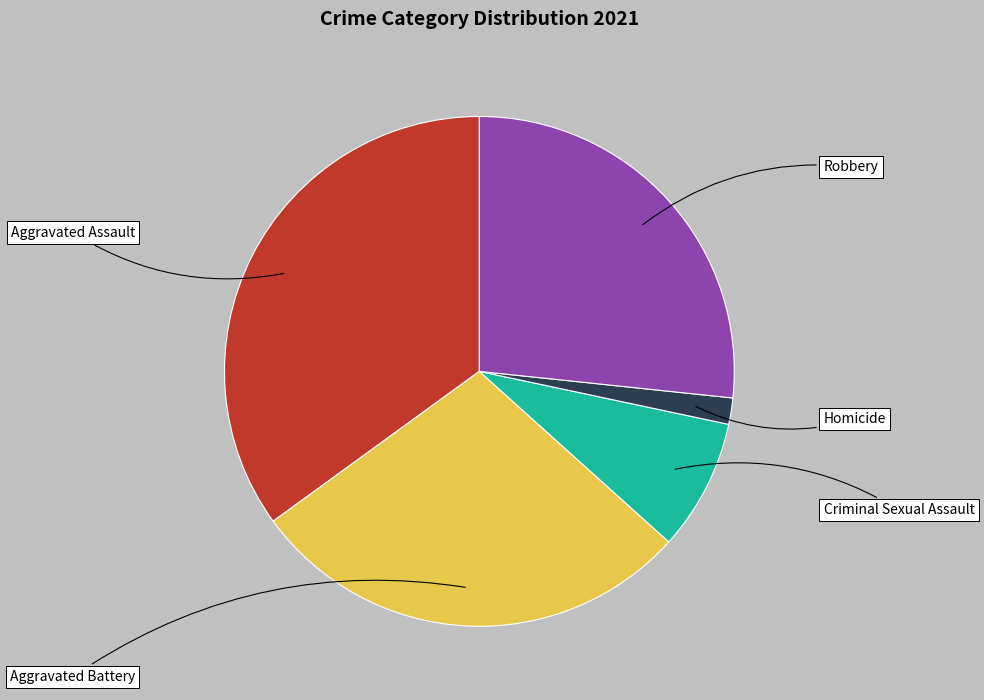

How many segments does this pie chart have?

5